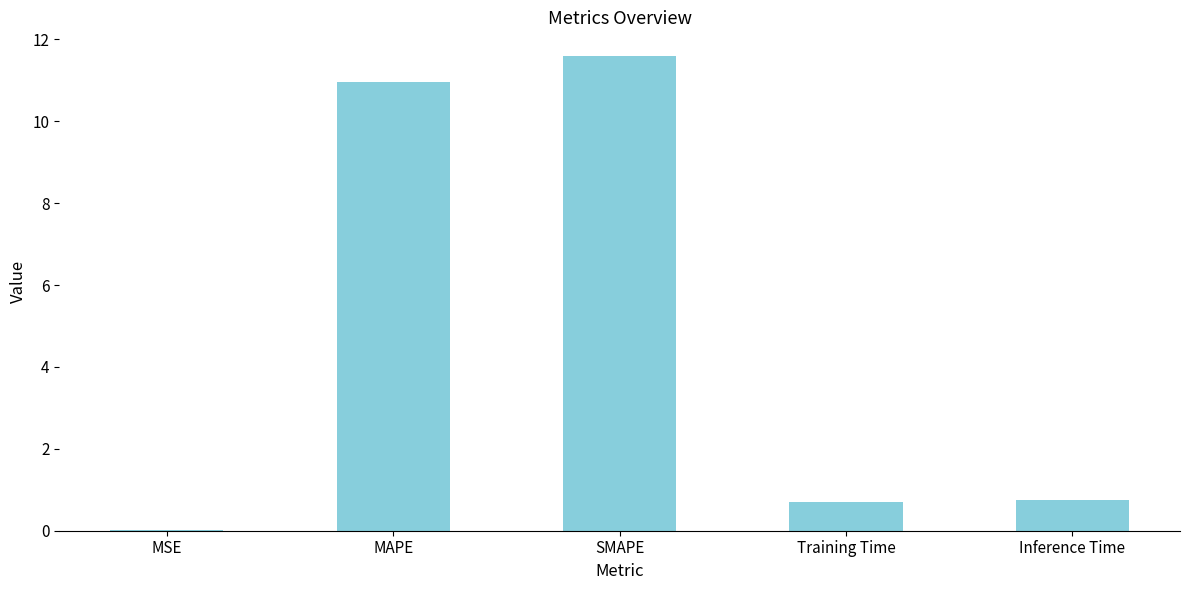

What is the sum of the values at SMAPE and Training Time?

12.3